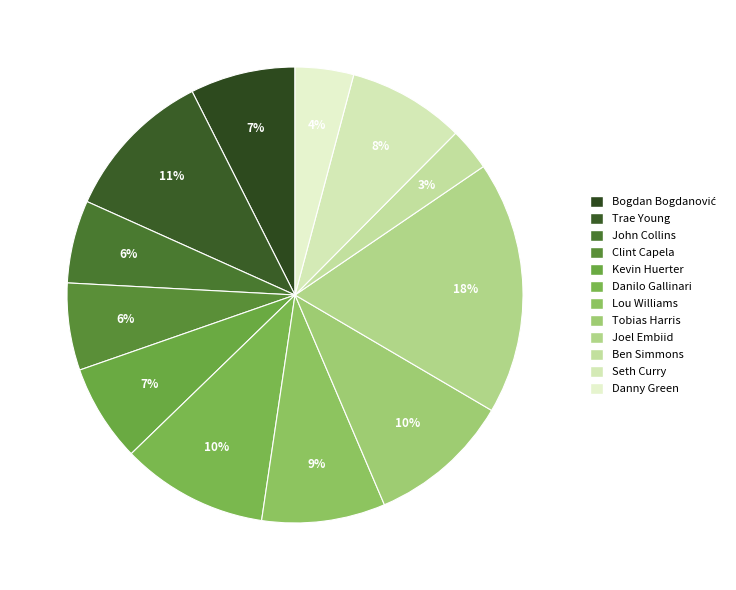

Does any single category account for the majority?

No